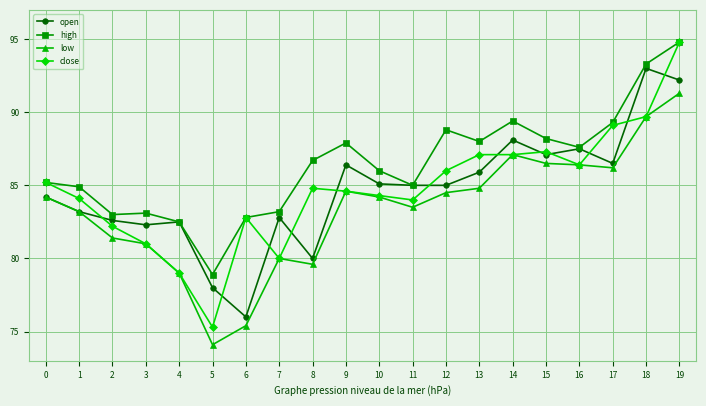

What is the lowest value of the close series?

75.3